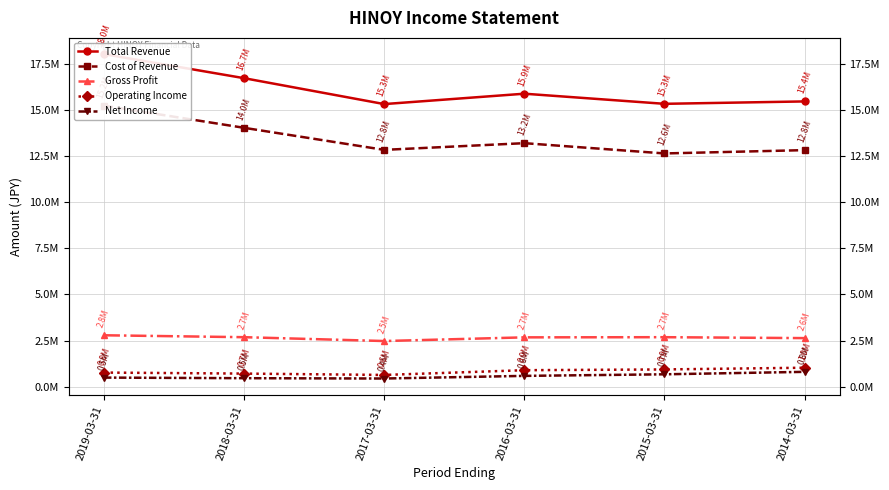

Does the chart have visible grid lines?

Yes